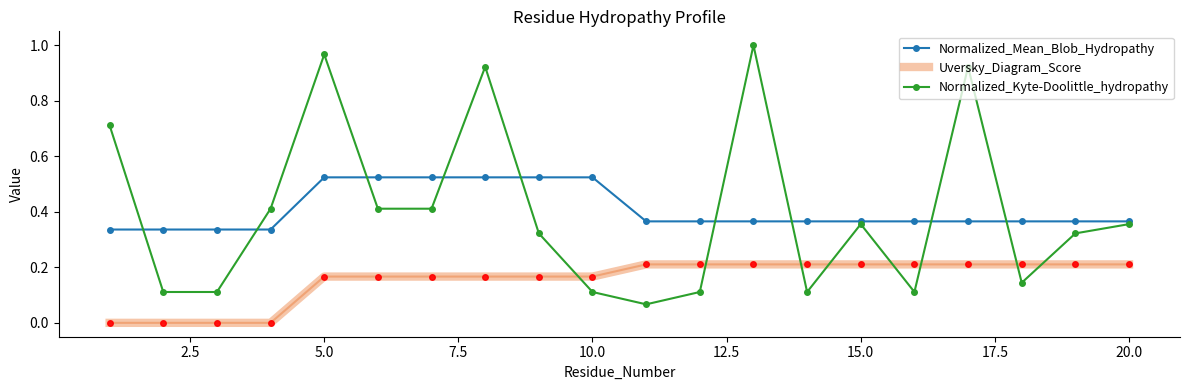

True or false: Normalized_Kyte-Doolittle_hydropathy and Uversky_Diagram_Score intersect in this chart.

True